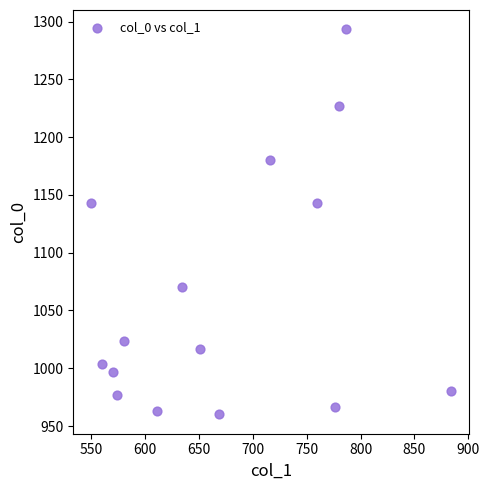

What is the range of X values (max minus min)?

334.1